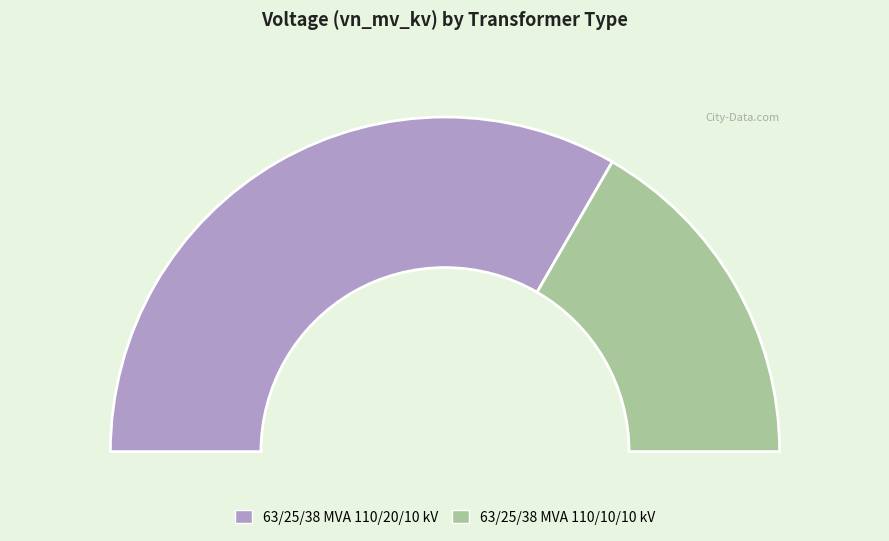

True or false: 63/25/38 MVA 110/10/10 kV accounts for 25% of the total.

False